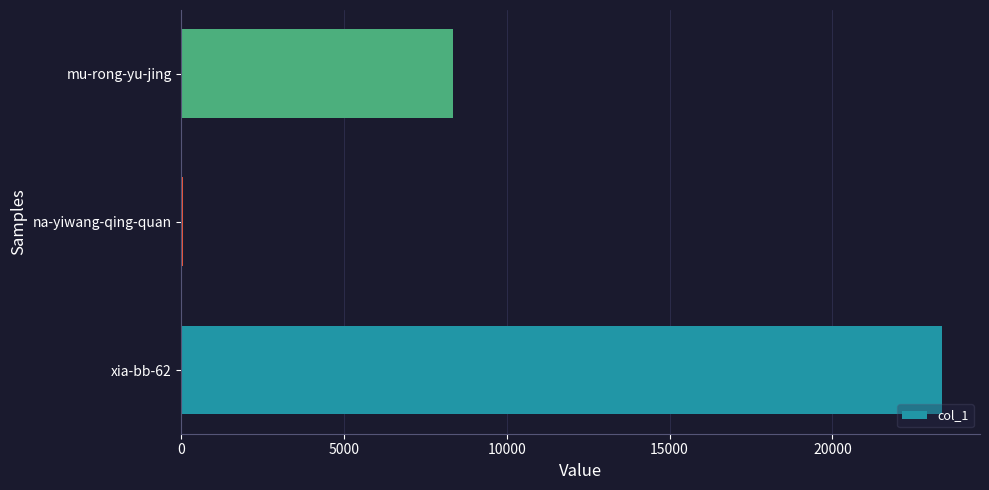

At which label is the value closest to 11712?

mu-rong-yu-jing